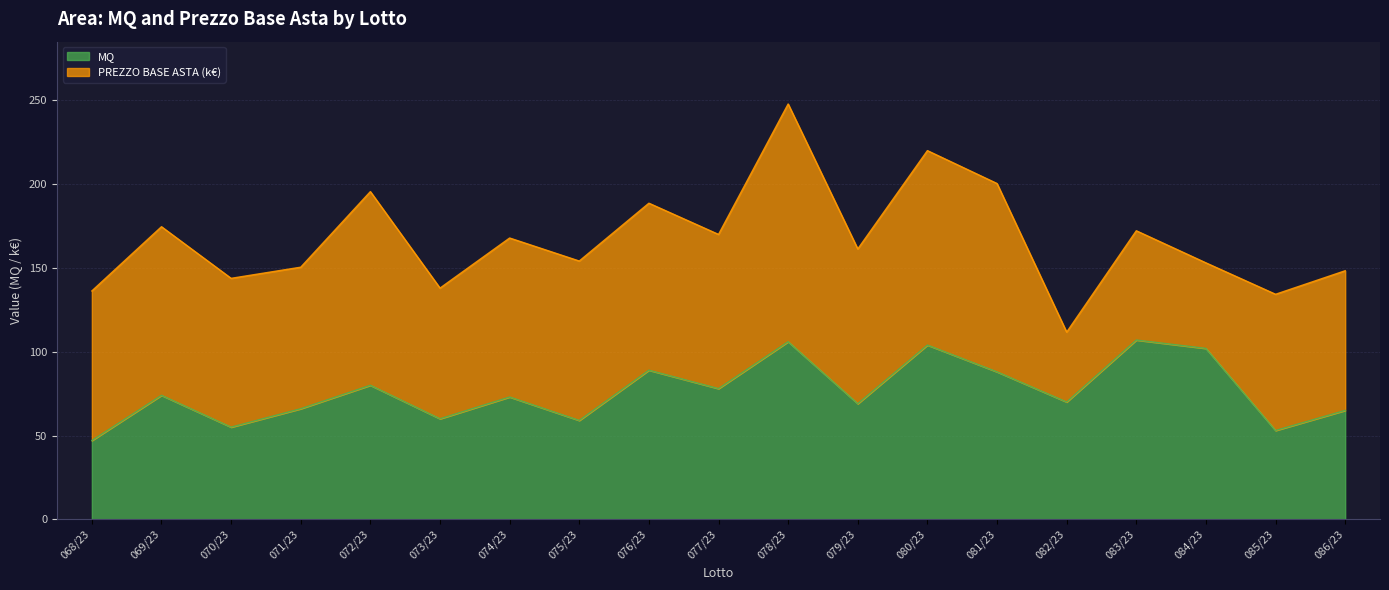

What is the label of the 2nd point from the right?

085/23